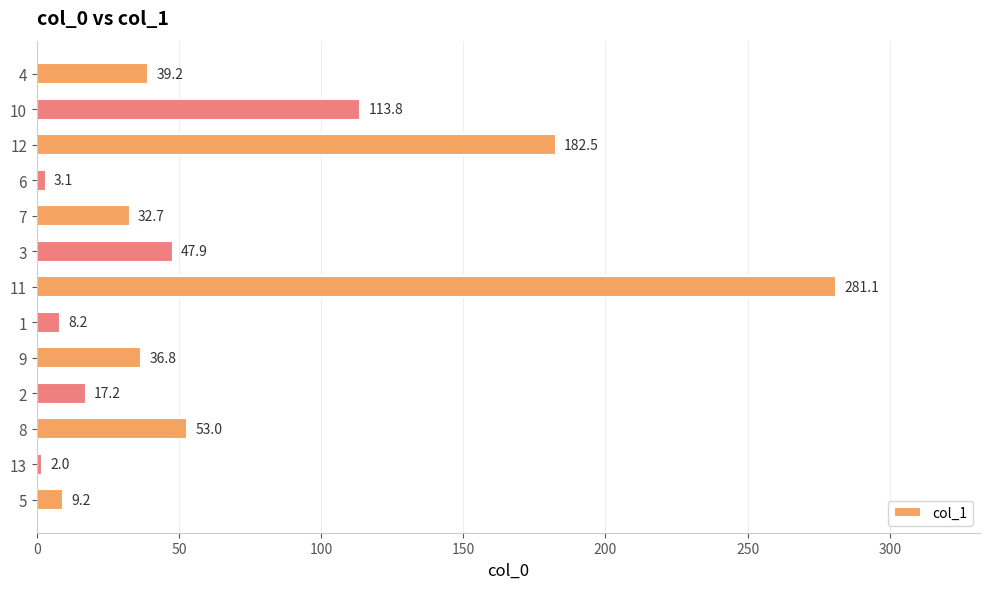

Which category has the highest value across all series?

11